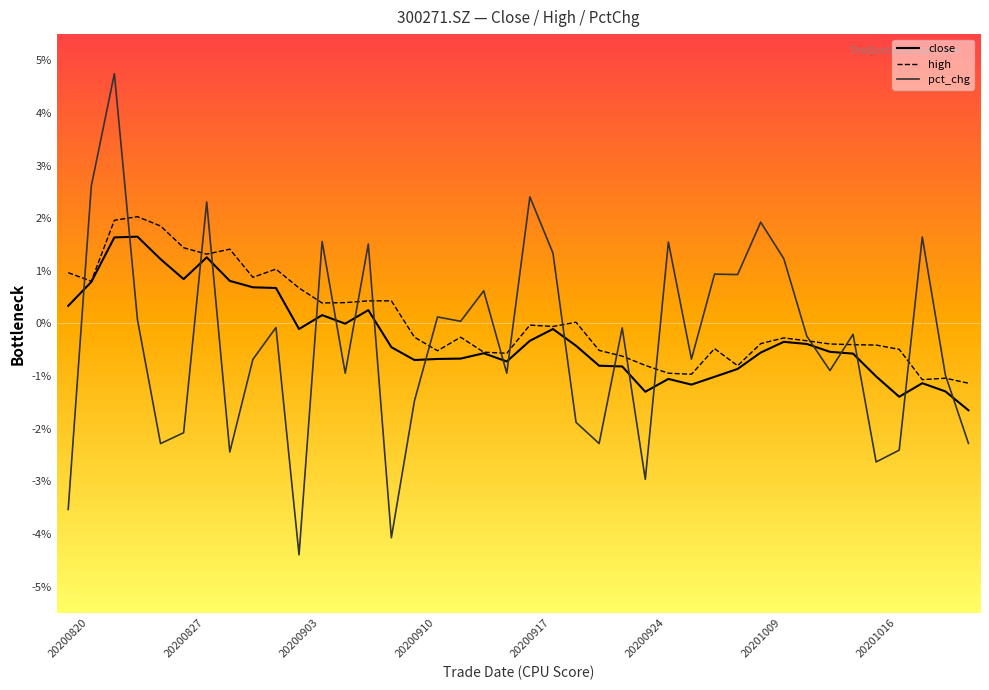

How many lines are shown in the chart?

3